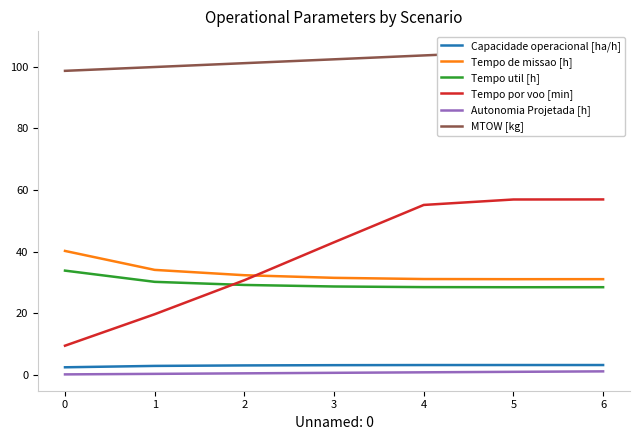

Reading left to right, transcribe all the data shown in this chart.

Capacidade operacional [ha/h]: 2.5	2.9	3.1	3.2	3.2	3.2	3.2
Tempo de missao [h]: 40.2	34.1	32.4	31.5	31.1	31.1	31.1
Tempo util [h]: 33.9	30.2	29.2	28.7	28.5	28.5	28.5
Tempo por voo [min]: 9.5	19.7	30.8	43.1	55.2	57.0	57.0
Autonomia Projetada [h]: 0.2	0.3	0.5	0.7	0.8	1.0	1.2
MTOW [kg]: 98.7	100.0	101.2	102.5	103.7	105.0	106.2